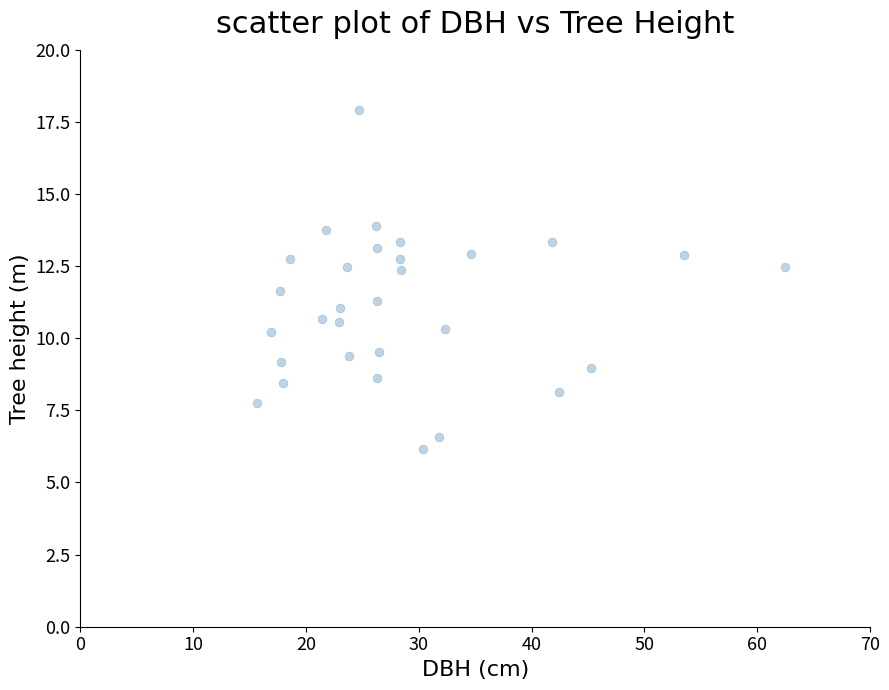

What is the range of Y values (max minus min)?

11.8